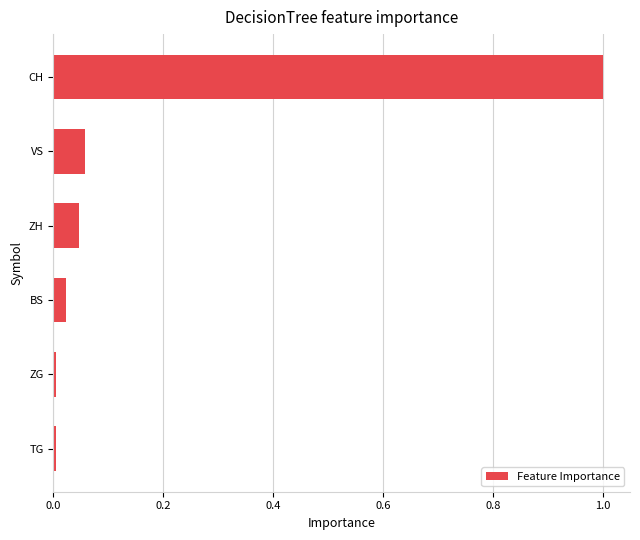

What is the difference between the maximum and minimum values?

1.0